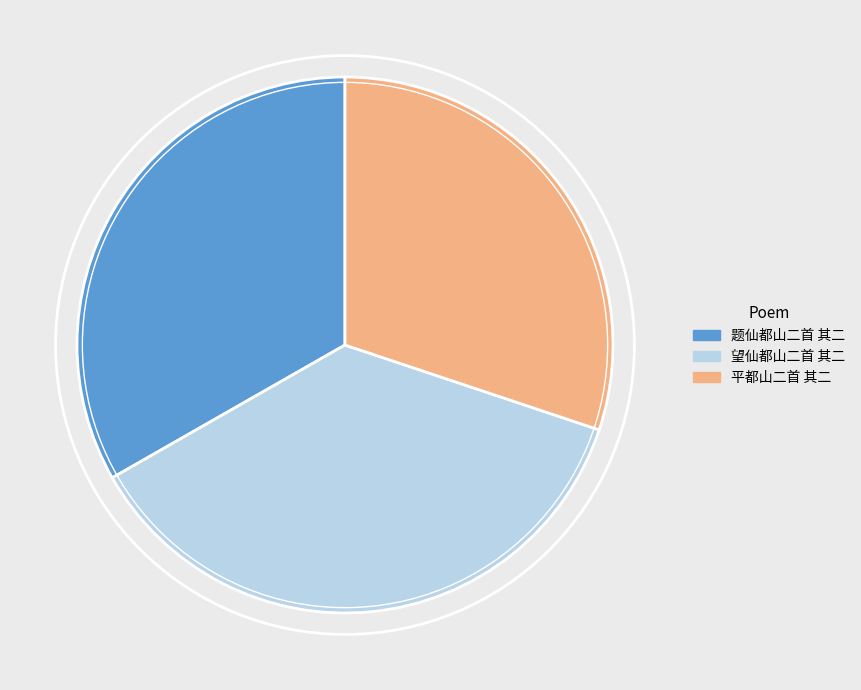

Between 望仙都山二首 其二 and 平都山二首 其二, which is larger?

望仙都山二首 其二